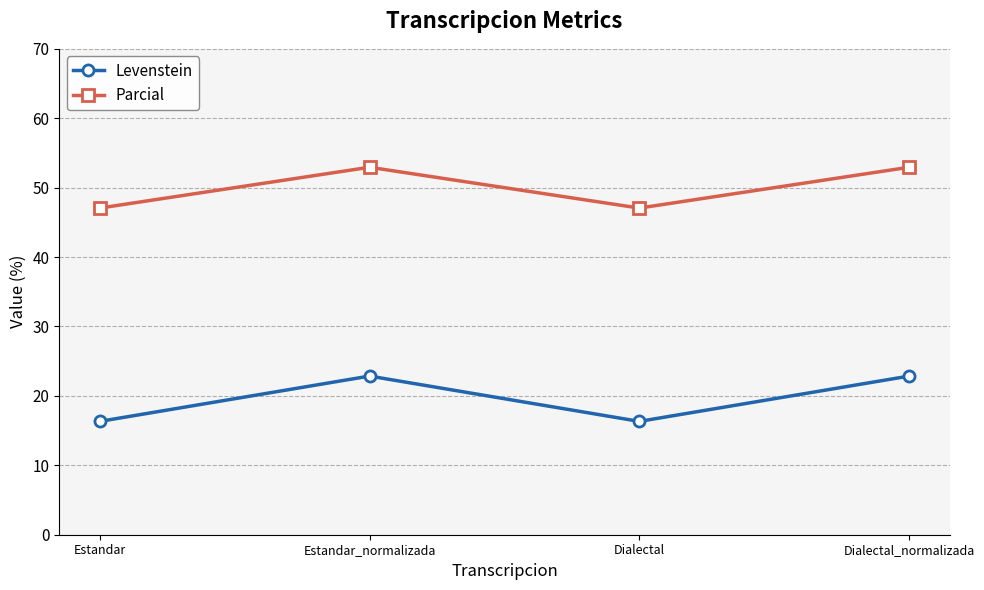

At how many categories does at least one series exceed 27?

4